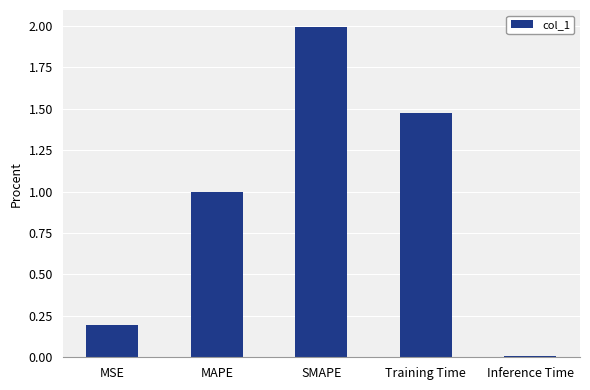

What is the value of the 1st bar from the left?

0.2